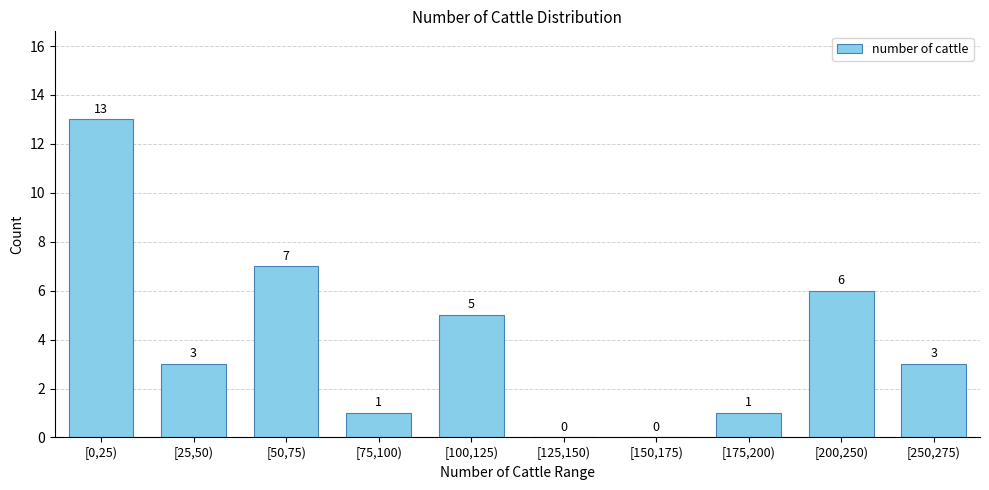

Reading left to right, list all the values displayed in this chart.

[0,25)=13	[25,50)=3	[50,75)=7	[75,100)=1	[100,125)=5	[125,150)=0	[150,175)=0	[175,200)=1	[200,250)=6	[250,275)=3